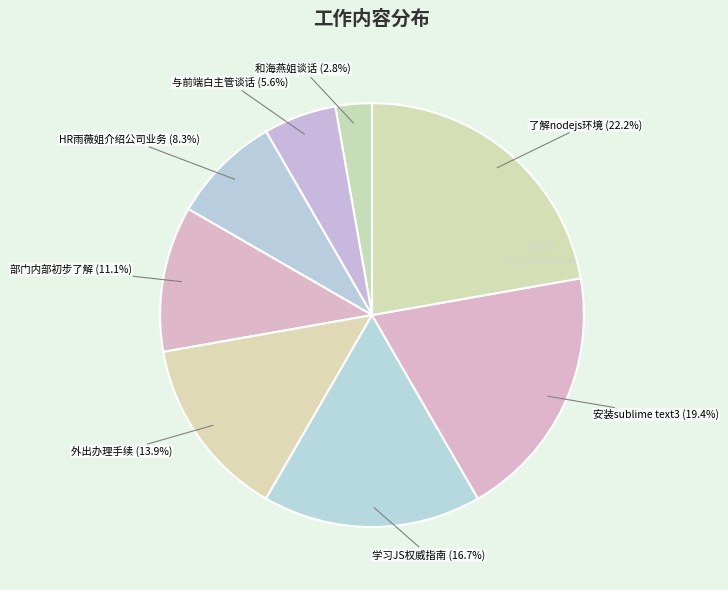

Do 了解nodejs环境 and 和海燕姐谈话 together represent more than half of the pie?

No